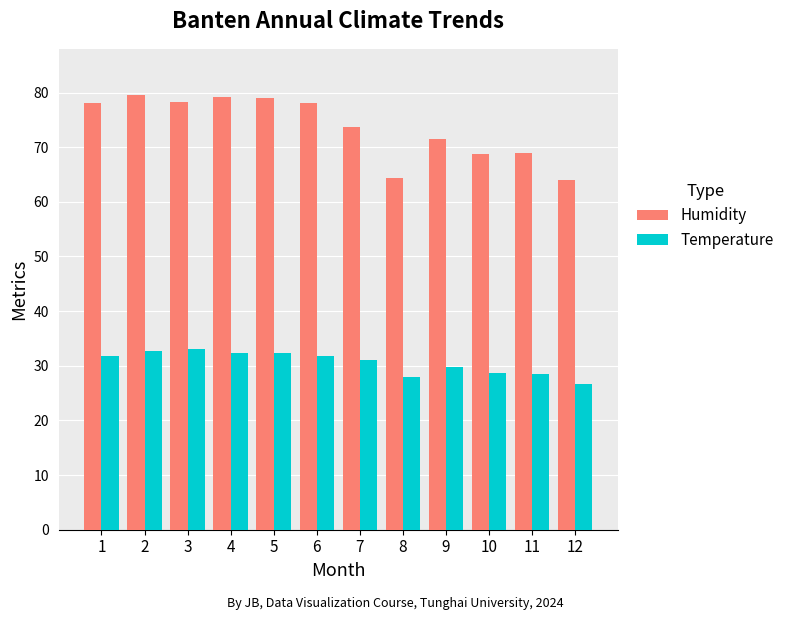

What is the value of the Humidity bar at the 4th from the left?

79.2